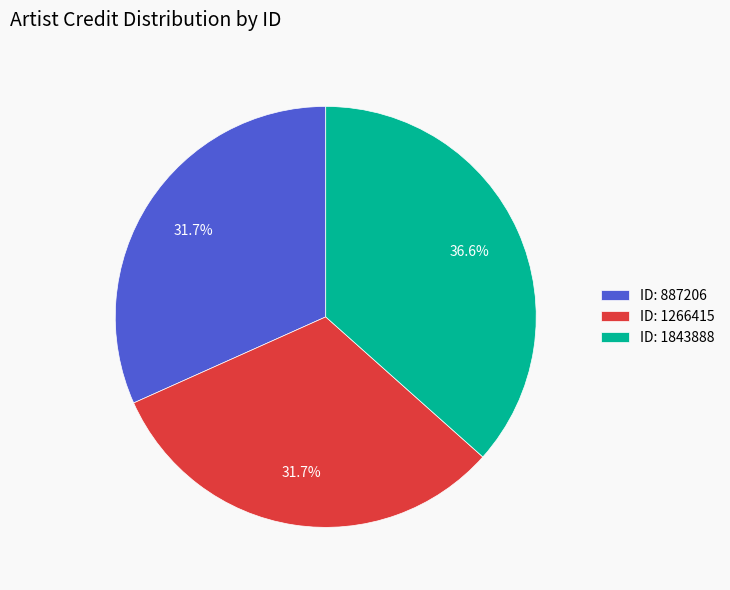

Which category has the biggest portion of the pie?

ID: 1843888